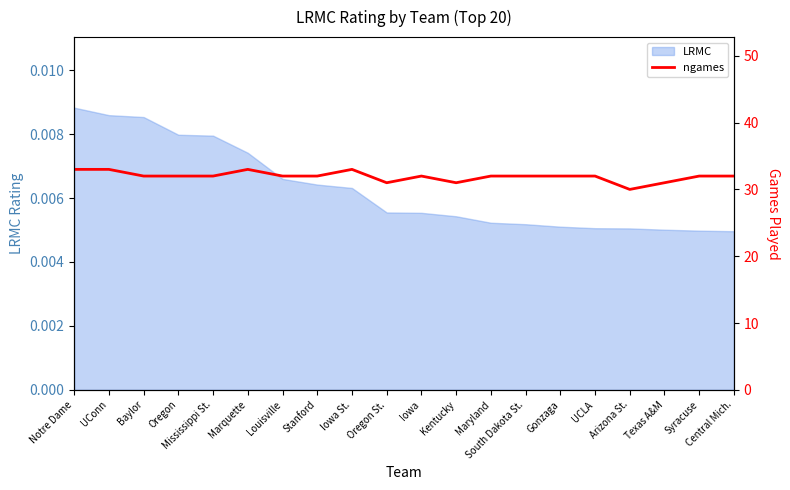

Is it true that the value at Maryland is 14?

False